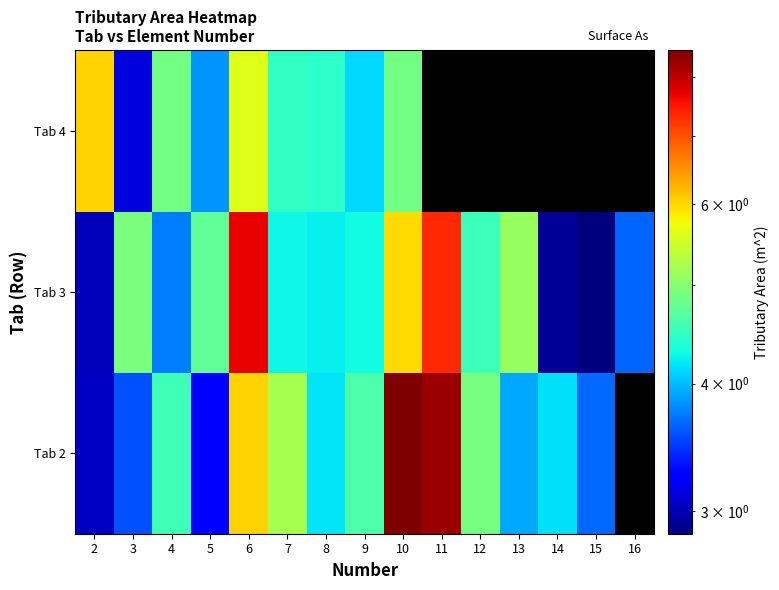

Rank the series by their average value, from highest to lowest.

Tab 2, Tab 3, Tab 4